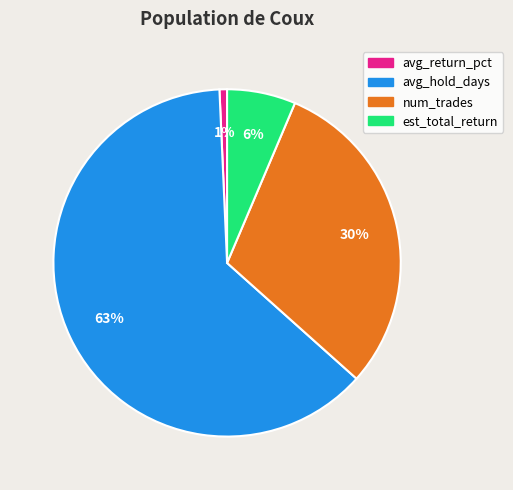

Rank the categories by value from lowest to highest.

avg_return_pct, est_total_return, num_trades, avg_hold_days